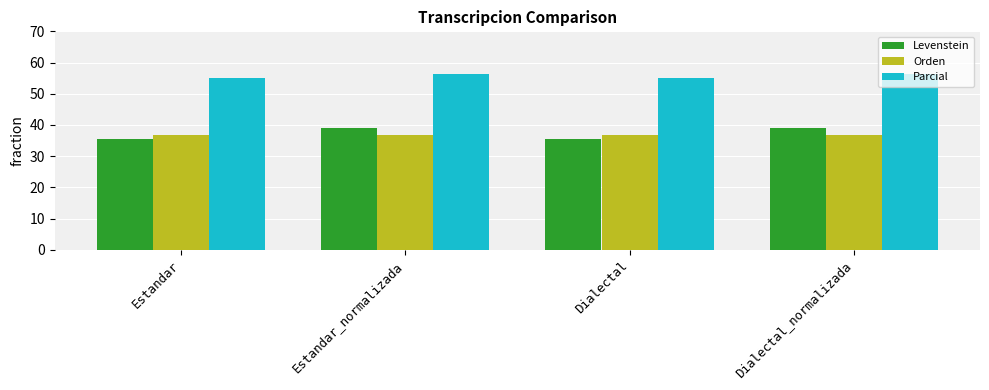

What are all the series names shown in the legend?

Levenstein, Orden, Parcial